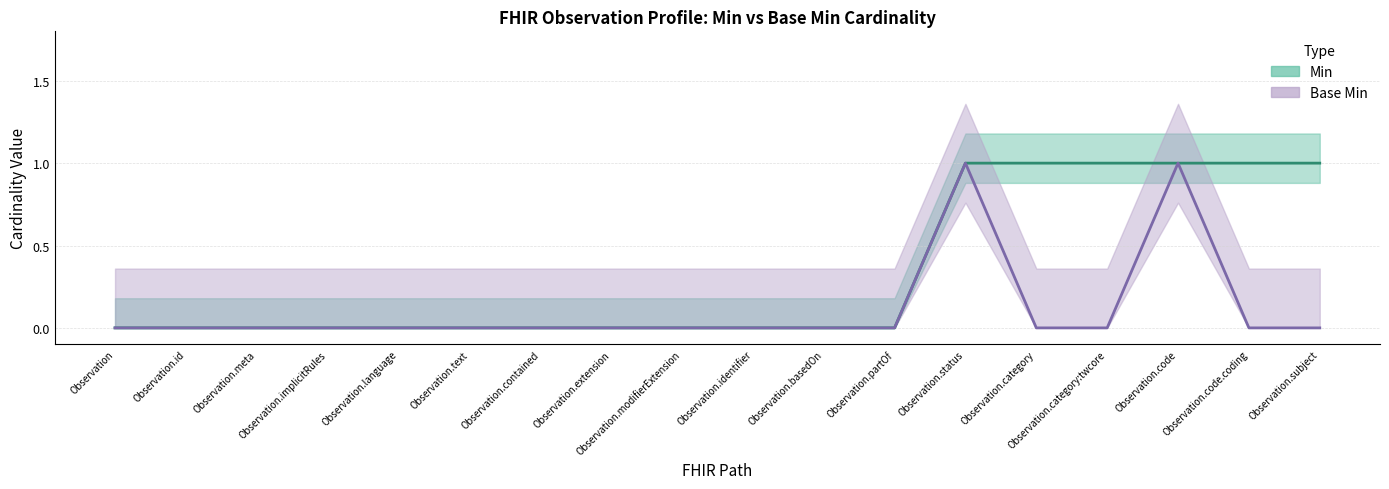

What is the maximum value for Base Min?

1